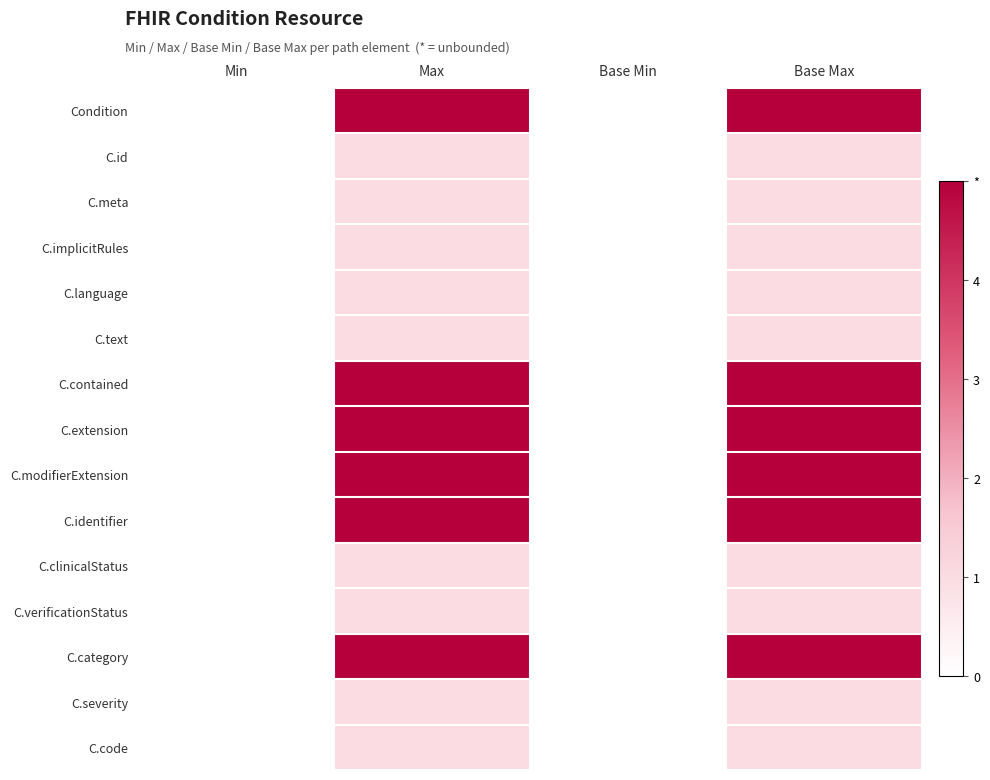

Which series changed the most between Base Min and Base Max?

Condition